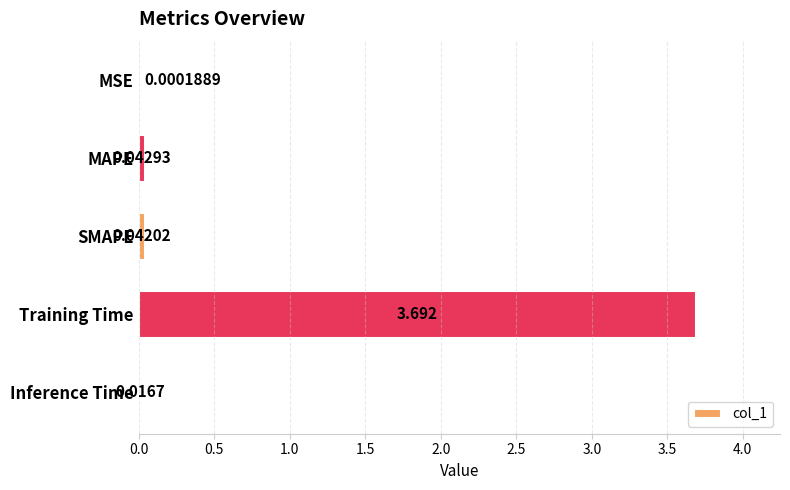

Between MSE and Training Time, which is larger?

Training Time